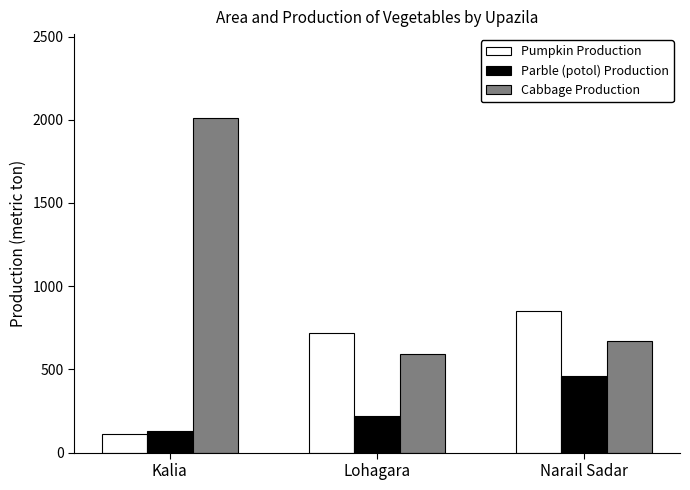

What is the approximate value of Cabbage Production at Kalia, to the nearest 10?

2010